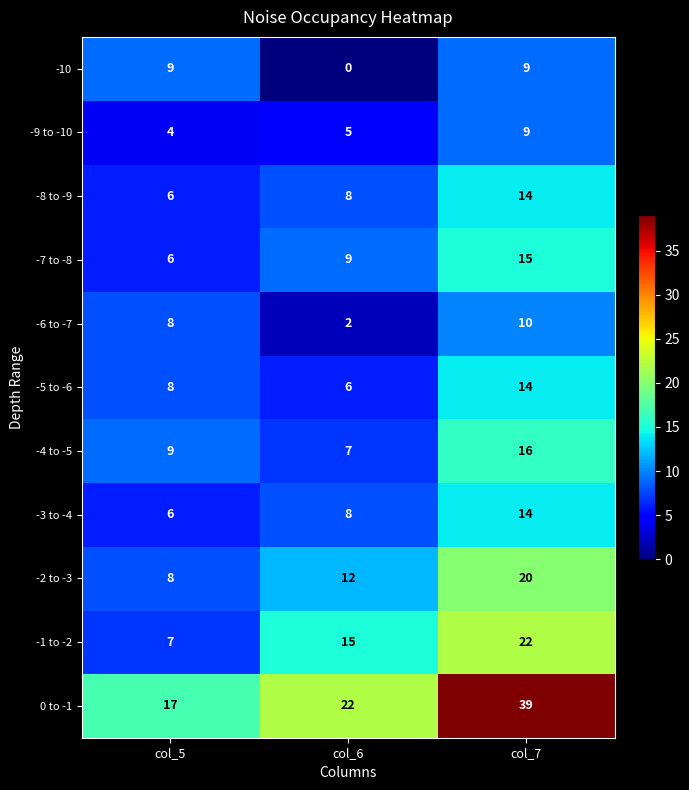

Which series has the largest range (max minus min)?

0 to -1